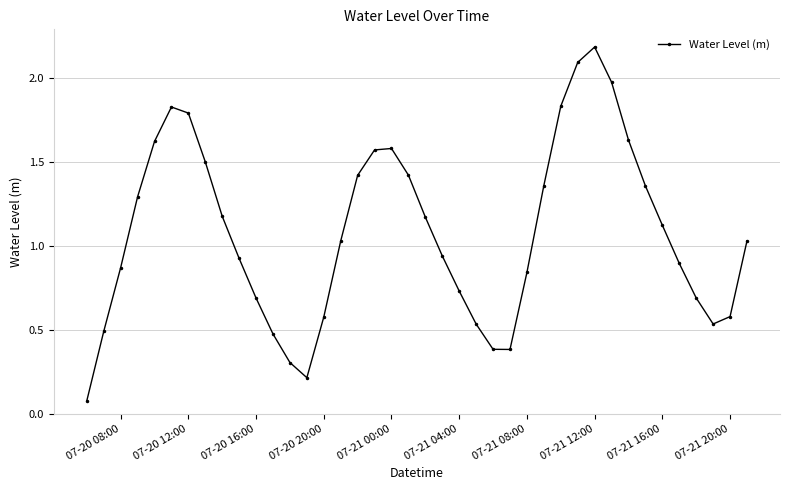

What is the greatest value displayed?

2.2